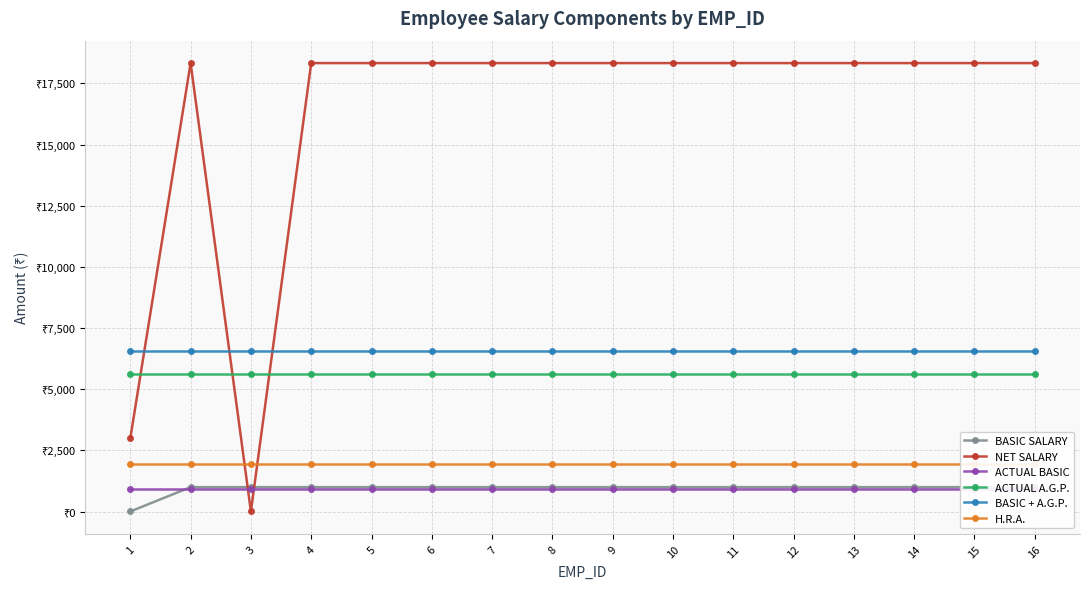

At which category is the sum across all series the highest?

2